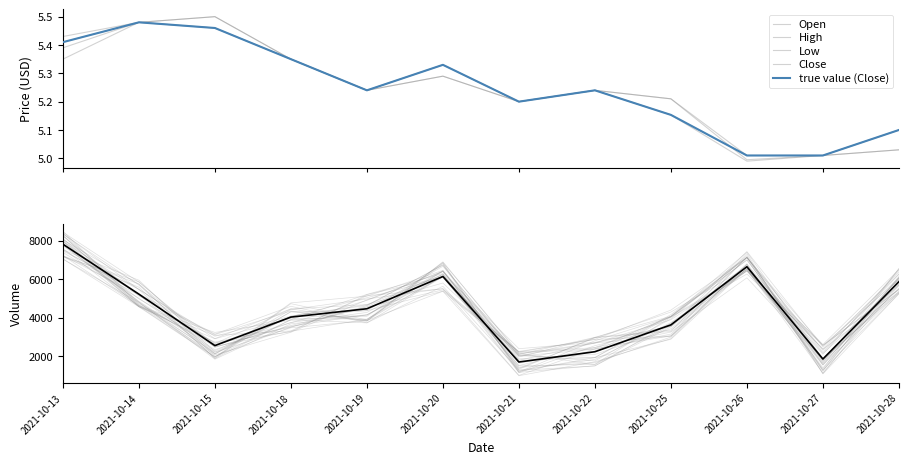

How many interior local peaks does the High series have?

3